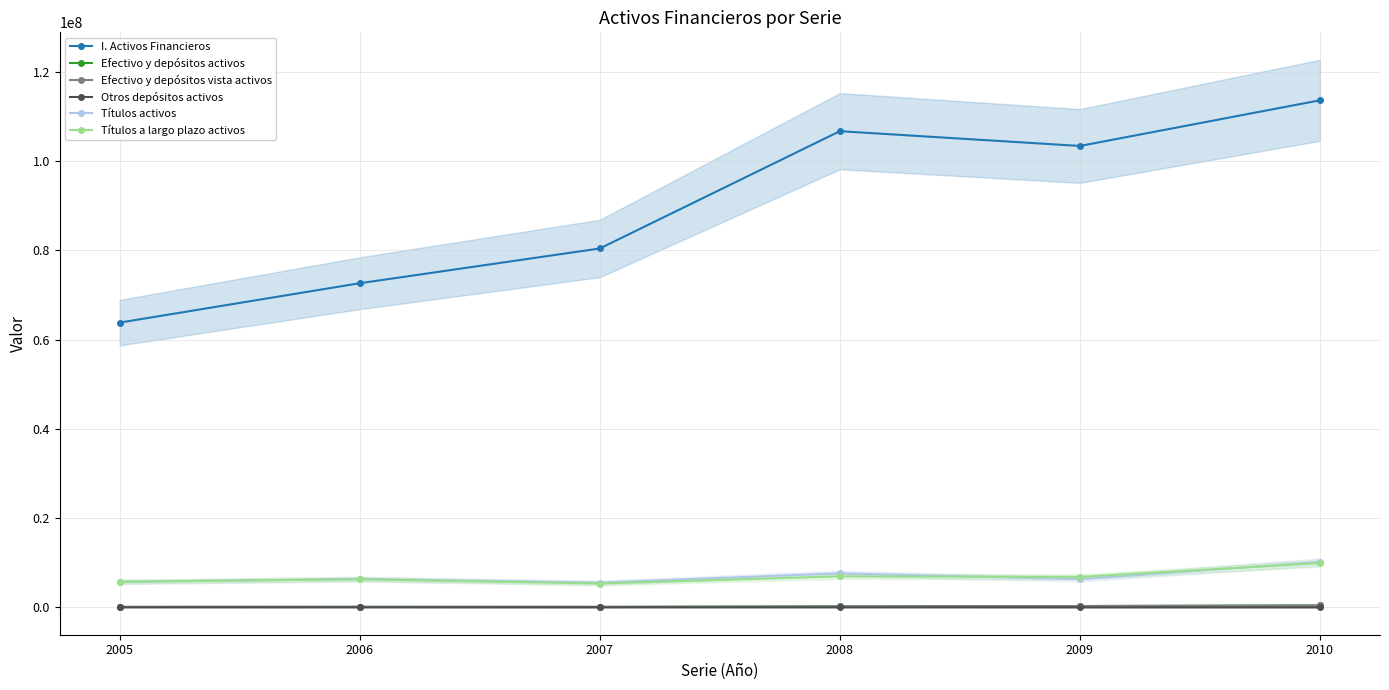

Where is the first local minimum for Otros depósitos activos?

2007